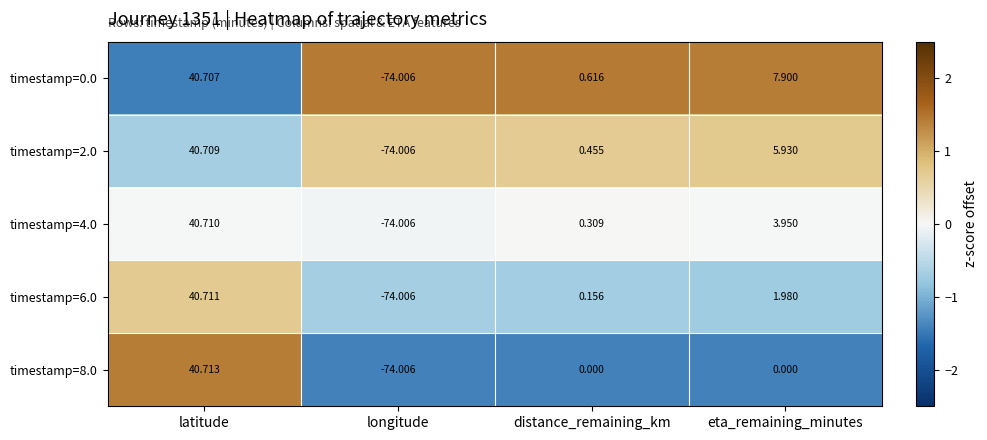

How many categories are shown in the chart?

4